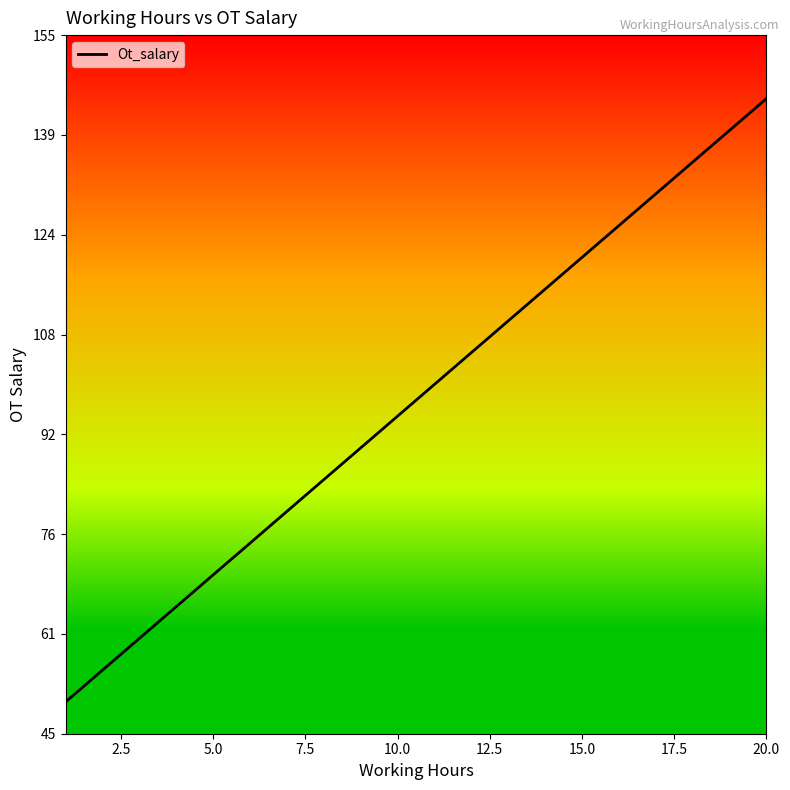

True or false: there are more than 1 points higher than both neighbors.

False